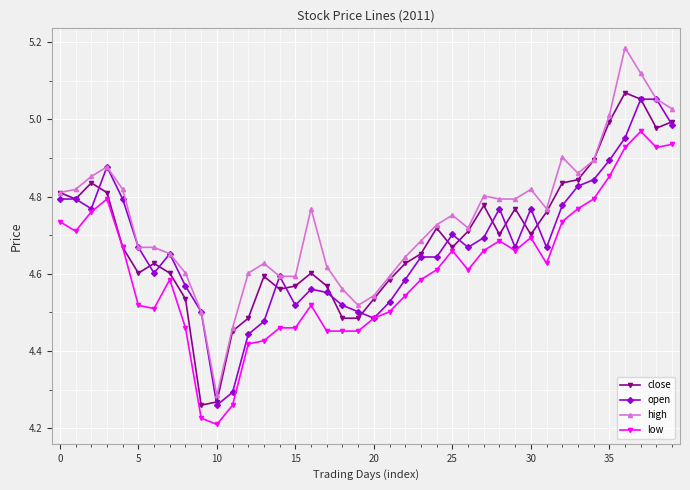

True or false: high and low intersect in this chart.

False